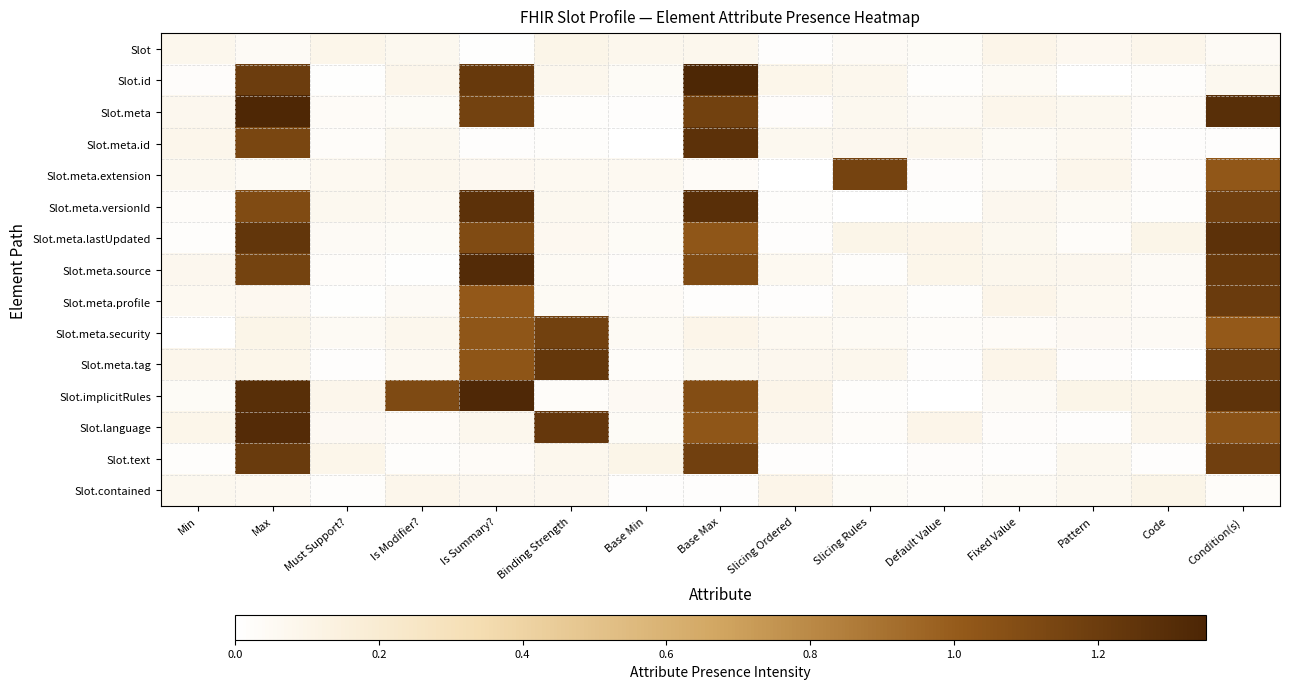

Reading right to left, transcribe all the data shown in this chart.

Slot: Condition(s)=0.0	Code=0.1	Pattern=0.1	Fixed Value=0.1	Default Value=0.0	Slicing Rules=0.0	Slicing Ordered=0.0	Base Max=0.1	Base Min=0.1	Binding Strength=0.1	Is Summary?=0.0	Is Modifier?=0.1	Must Support?=0.1	Max=0.0	Min=0.1
Slot.id: Condition(s)=0.1	Code=0.0	Pattern=0.0	Fixed Value=0.0	Default Value=0.0	Slicing Rules=0.1	Slicing Ordered=0.1	Base Max=1.3	Base Min=0.0	Binding Strength=0.1	Is Summary?=1.2	Is Modifier?=0.1	Must Support?=0.0	Max=1.2	Min=0.0
Slot.meta: Condition(s)=1.3	Code=0.0	Pattern=0.1	Fixed Value=0.1	Default Value=0.0	Slicing Rules=0.1	Slicing Ordered=0.0	Base Max=1.2	Base Min=0.0	Binding Strength=0.0	Is Summary?=1.2	Is Modifier?=0.0	Must Support?=0.0	Max=1.3	Min=0.1
Slot.meta.id: Condition(s)=0.0	Code=0.0	Pattern=0.1	Fixed Value=0.0	Default Value=0.1	Slicing Rules=0.1	Slicing Ordered=0.1	Base Max=1.3	Base Min=0.0	Binding Strength=0.0	Is Summary?=0.0	Is Modifier?=0.1	Must Support?=0.0	Max=1.1	Min=0.1
Slot.meta.extension: Condition(s)=1.0	Code=0.0	Pattern=0.1	Fixed Value=0.0	Default Value=0.0	Slicing Rules=1.2	Slicing Ordered=0.0	Base Max=0.0	Base Min=0.1	Binding Strength=0.1	Is Summary?=0.1	Is Modifier?=0.1	Must Support?=0.1	Max=0.0	Min=0.1
Slot.meta.versionId: Condition(s)=1.2	Code=0.0	Pattern=0.0	Fixed Value=0.1	Default Value=0.0	Slicing Rules=0.0	Slicing Ordered=0.0	Base Max=1.3	Base Min=0.0	Binding Strength=0.1	Is Summary?=1.3	Is Modifier?=0.1	Must Support?=0.1	Max=1.1	Min=0.0
Slot.meta.lastUpdated: Condition(s)=1.3	Code=0.1	Pattern=0.0	Fixed Value=0.1	Default Value=0.1	Slicing Rules=0.1	Slicing Ordered=0.0	Base Max=1.0	Base Min=0.0	Binding Strength=0.1	Is Summary?=1.1	Is Modifier?=0.0	Must Support?=0.0	Max=1.2	Min=0.0
Slot.meta.source: Condition(s)=1.2	Code=0.0	Pattern=0.1	Fixed Value=0.1	Default Value=0.1	Slicing Rules=0.0	Slicing Ordered=0.1	Base Max=1.1	Base Min=0.0	Binding Strength=0.0	Is Summary?=1.3	Is Modifier?=0.0	Must Support?=0.0	Max=1.2	Min=0.1
Slot.meta.profile: Condition(s)=1.2	Code=0.0	Pattern=0.1	Fixed Value=0.1	Default Value=0.0	Slicing Rules=0.1	Slicing Ordered=0.0	Base Max=0.0	Base Min=0.0	Binding Strength=0.1	Is Summary?=1.0	Is Modifier?=0.0	Must Support?=0.0	Max=0.1	Min=0.1
Slot.meta.security: Condition(s)=1.0	Code=0.0	Pattern=0.1	Fixed Value=0.0	Default Value=0.0	Slicing Rules=0.0	Slicing Ordered=0.1	Base Max=0.1	Base Min=0.1	Binding Strength=1.2	Is Summary?=1.0	Is Modifier?=0.1	Must Support?=0.1	Max=0.1	Min=0.0
Slot.meta.tag: Condition(s)=1.2	Code=0.0	Pattern=0.0	Fixed Value=0.1	Default Value=0.0	Slicing Rules=0.1	Slicing Ordered=0.1	Base Max=0.1	Base Min=0.0	Binding Strength=1.2	Is Summary?=1.0	Is Modifier?=0.1	Must Support?=0.0	Max=0.1	Min=0.1
Slot.implicitRules: Condition(s)=1.3	Code=0.1	Pattern=0.1	Fixed Value=0.0	Default Value=0.0	Slicing Rules=0.0	Slicing Ordered=0.1	Base Max=1.1	Base Min=0.1	Binding Strength=0.0	Is Summary?=1.3	Is Modifier?=1.1	Must Support?=0.1	Max=1.3	Min=0.0
Slot.language: Condition(s)=1.1	Code=0.1	Pattern=0.0	Fixed Value=0.0	Default Value=0.1	Slicing Rules=0.0	Slicing Ordered=0.1	Base Max=1.0	Base Min=0.0	Binding Strength=1.2	Is Summary?=0.1	Is Modifier?=0.0	Must Support?=0.1	Max=1.3	Min=0.1
Slot.text: Condition(s)=1.2	Code=0.0	Pattern=0.1	Fixed Value=0.0	Default Value=0.0	Slicing Rules=0.0	Slicing Ordered=0.0	Base Max=1.2	Base Min=0.1	Binding Strength=0.1	Is Summary?=0.0	Is Modifier?=0.0	Must Support?=0.1	Max=1.2	Min=0.0
Slot.contained: Condition(s)=0.0	Code=0.1	Pattern=0.1	Fixed Value=0.1	Default Value=0.0	Slicing Rules=0.0	Slicing Ordered=0.1	Base Max=0.0	Base Min=0.0	Binding Strength=0.1	Is Summary?=0.1	Is Modifier?=0.1	Must Support?=0.0	Max=0.1	Min=0.1